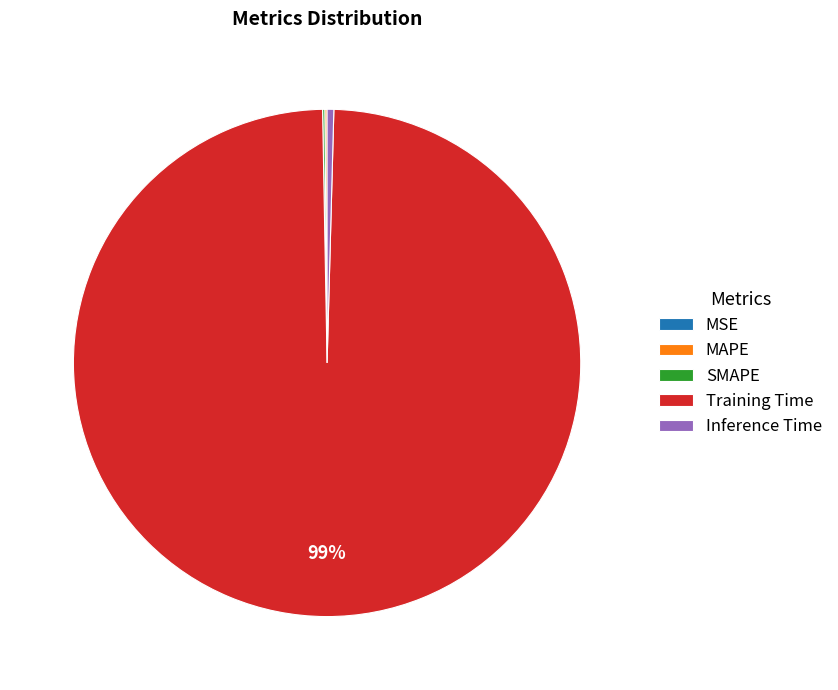

Is there any slice that represents more than half of the pie?

Yes